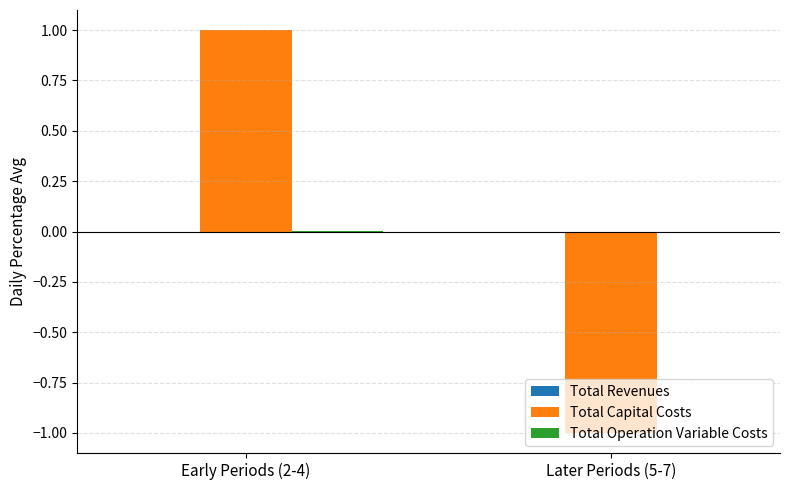

At which category is the sum across all series the highest?

Early Periods (2-4)